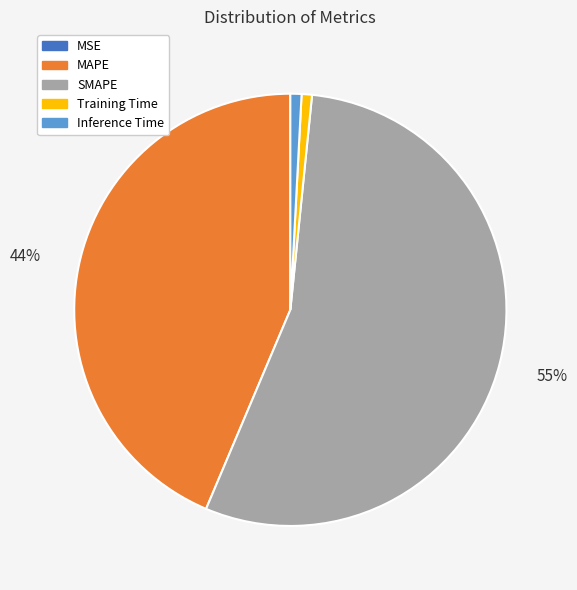

Does any single category account for the majority?

Yes